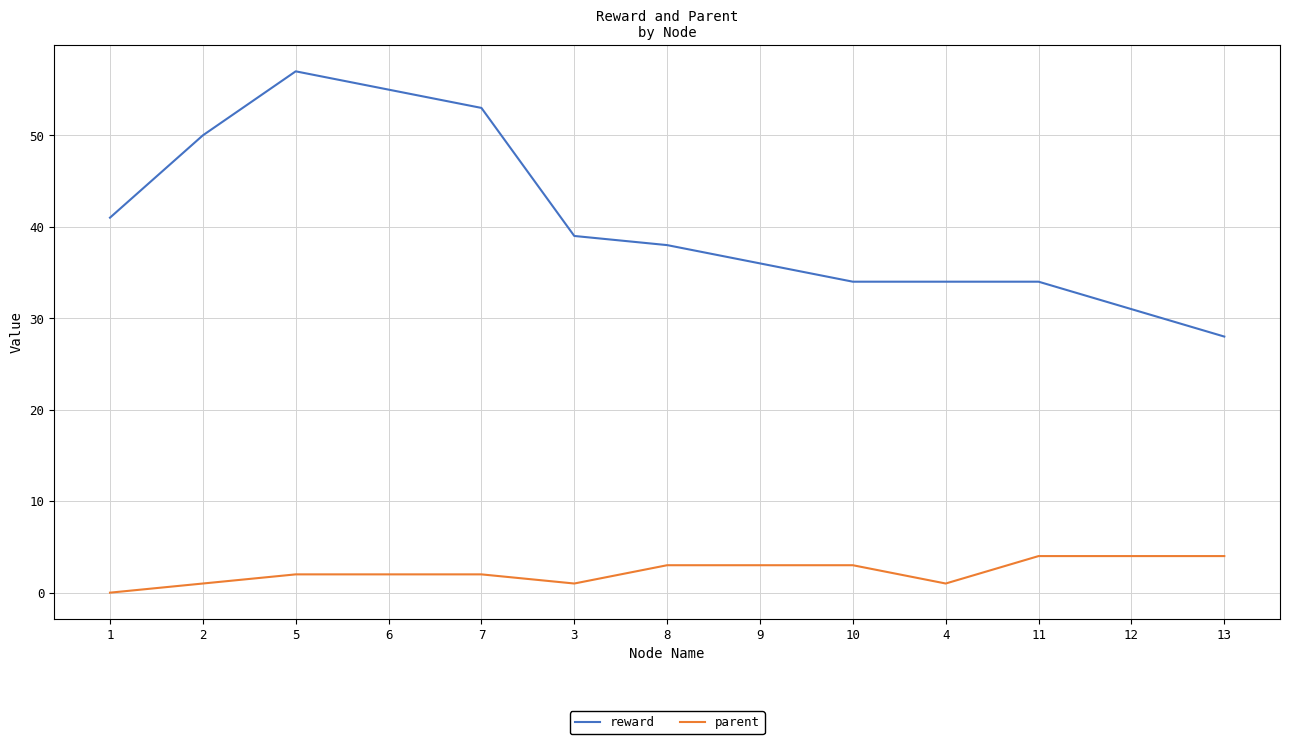

What is the spread (max minus min) of values at 3?

38